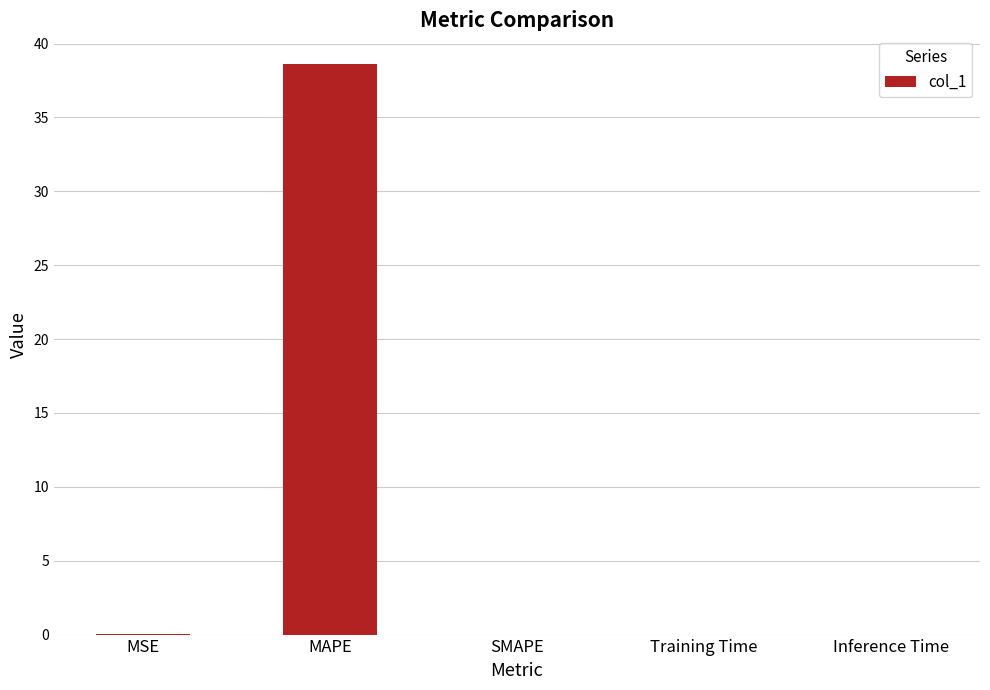

What is the average value?

7.7